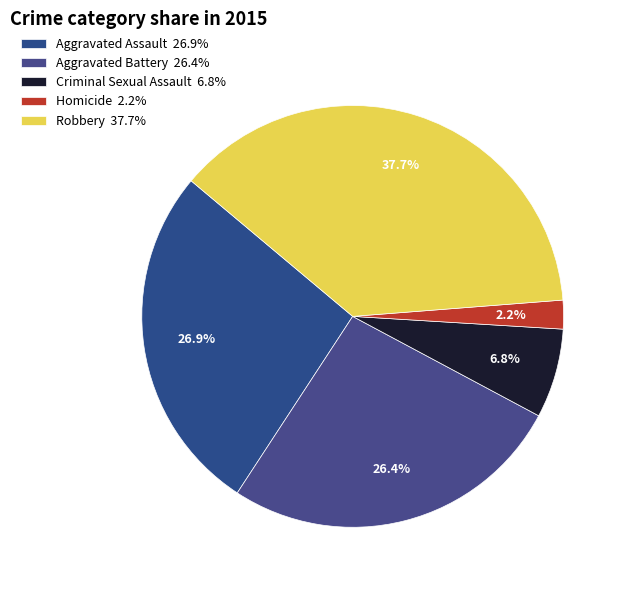

Does Criminal Sexual Assault represent more than half of the total?

No